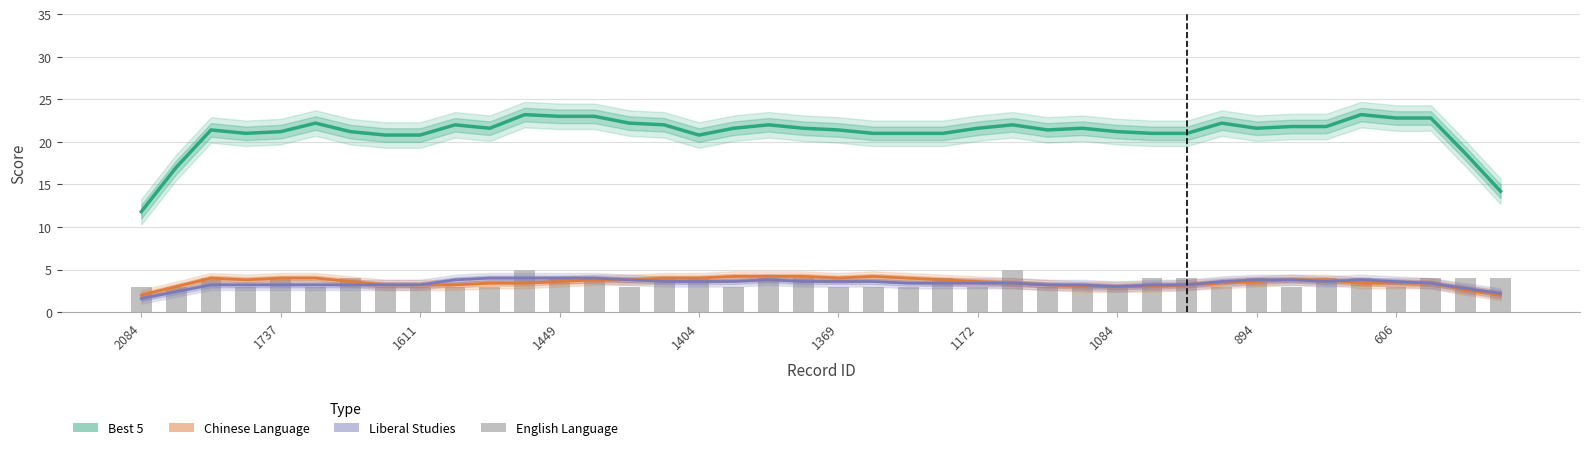

What is the maximum value shown in the chart?

23.2